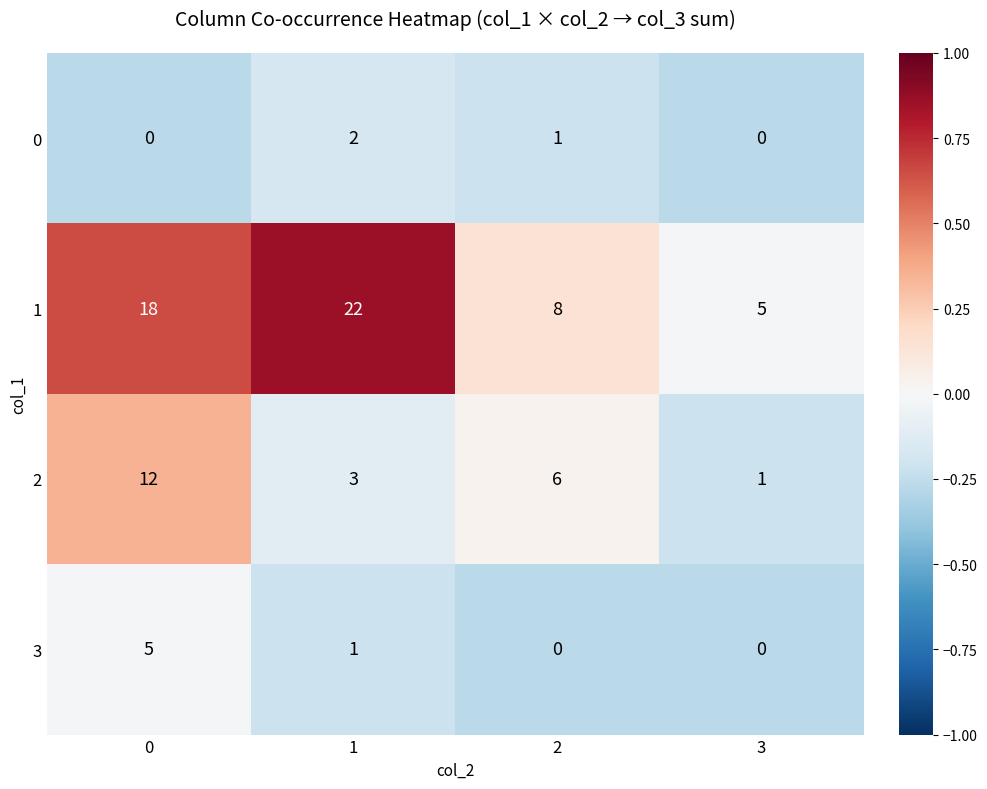

What is the difference between the 1 values at 2 and 3?

3